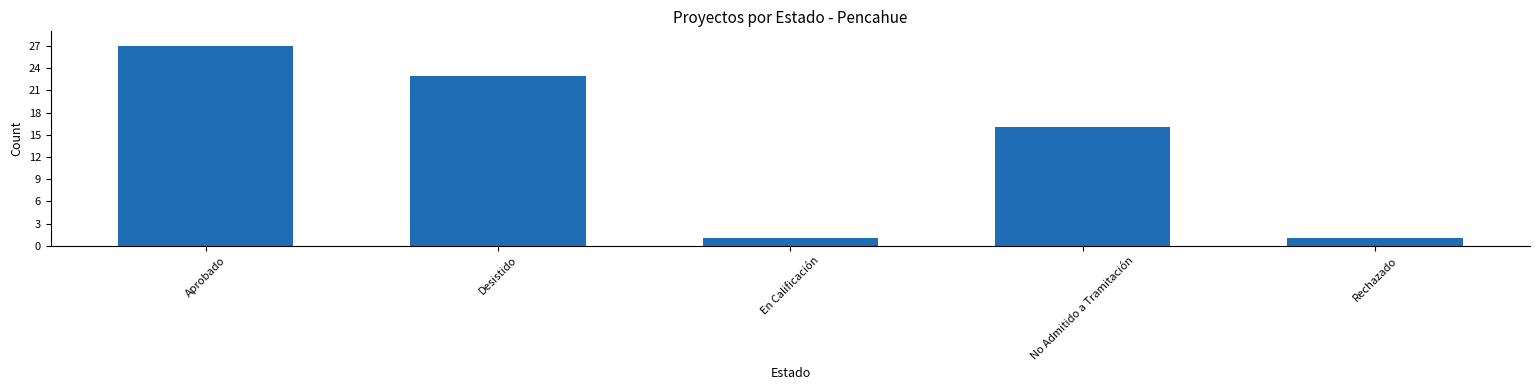

Where does the data first go above 16?

Aprobado